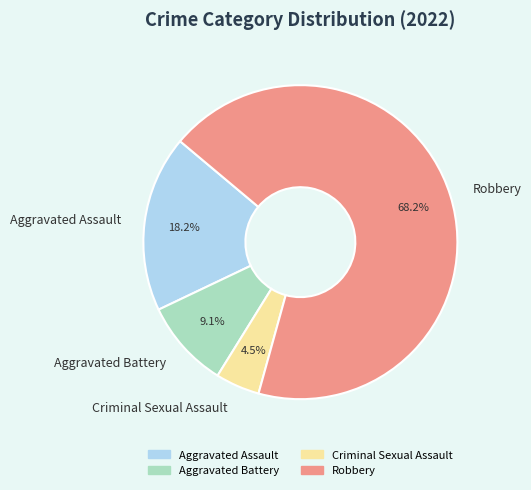

Is it true that Aggravated Assault is 18% of the pie?

True